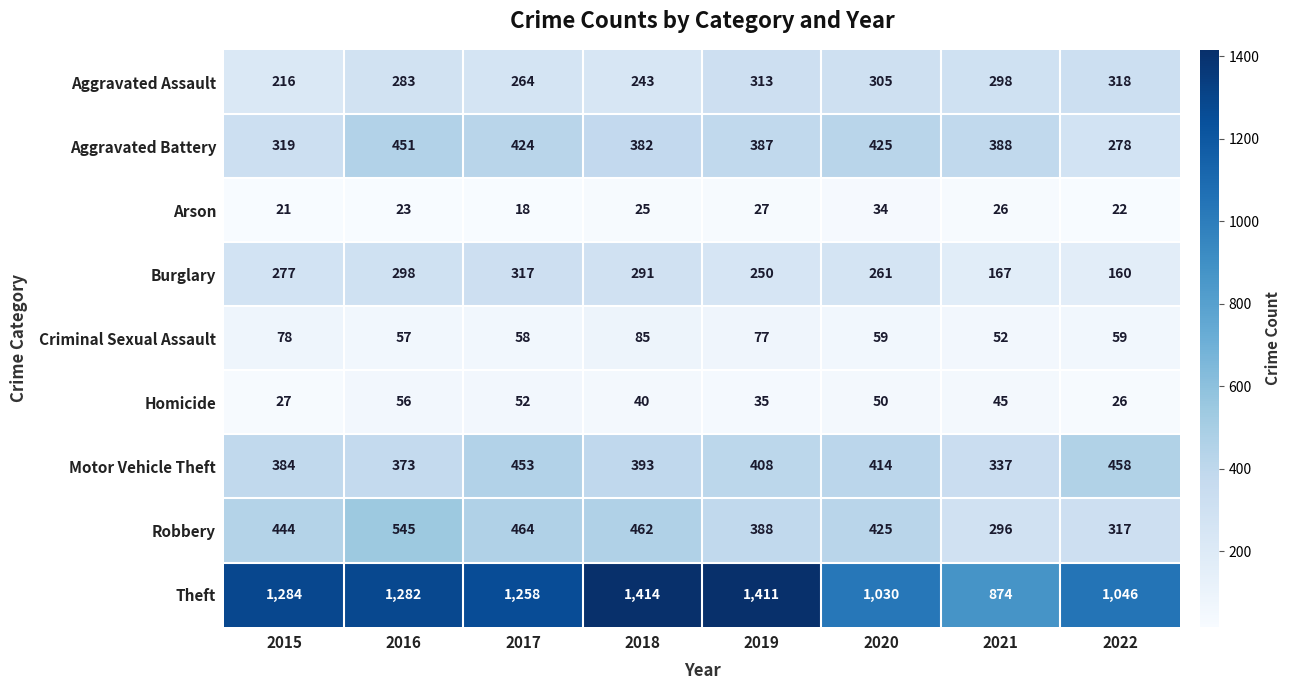

How many data points in Arson are less than 25?

4